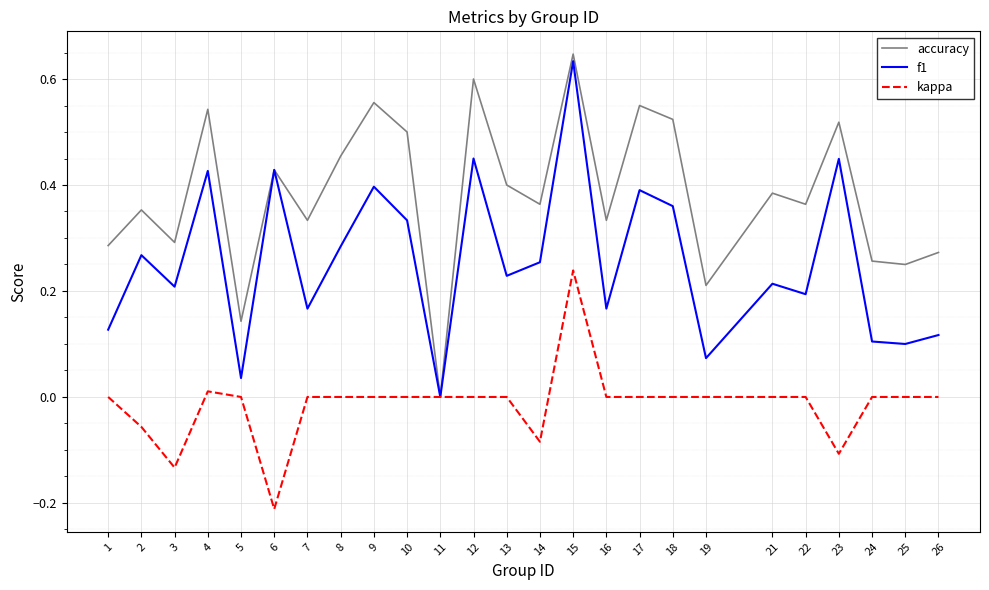

Which series has the largest total across all categories?

accuracy